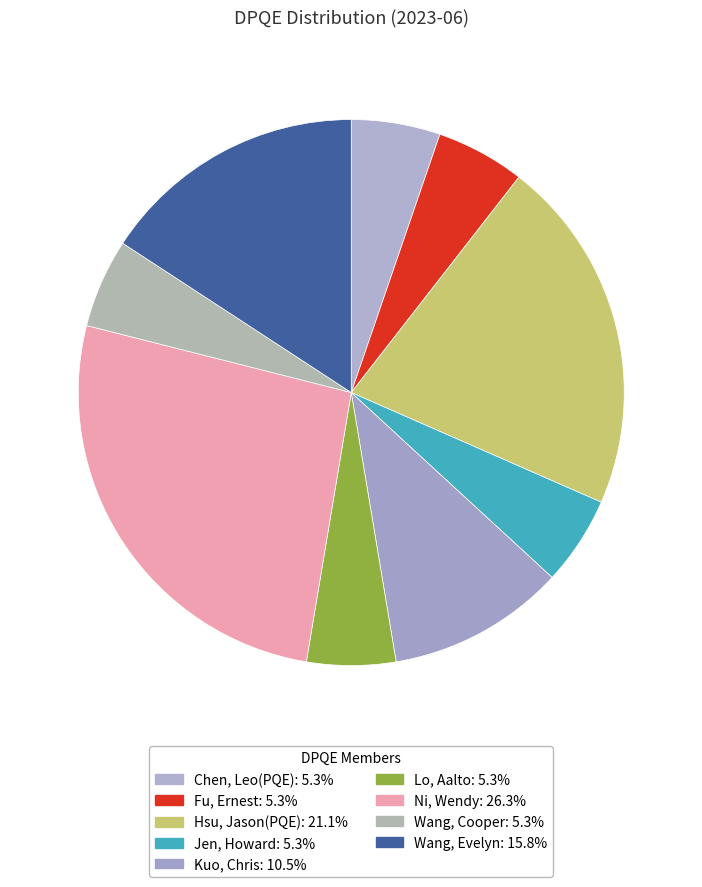

How many segments does this pie chart have?

9